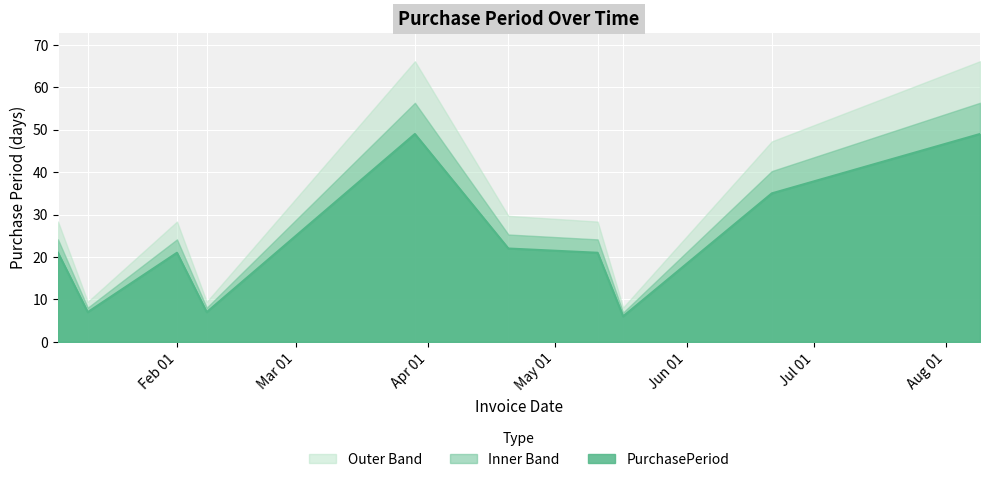

What is the change in value from 2017-01-04 to 2017-03-29?

+28